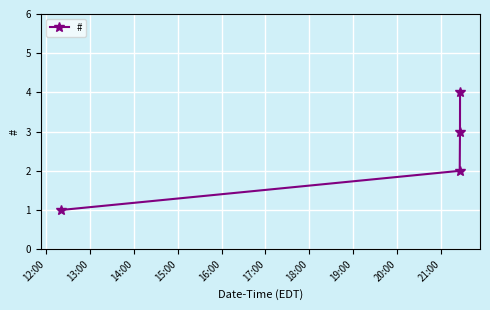

What is the sum of all values?

10